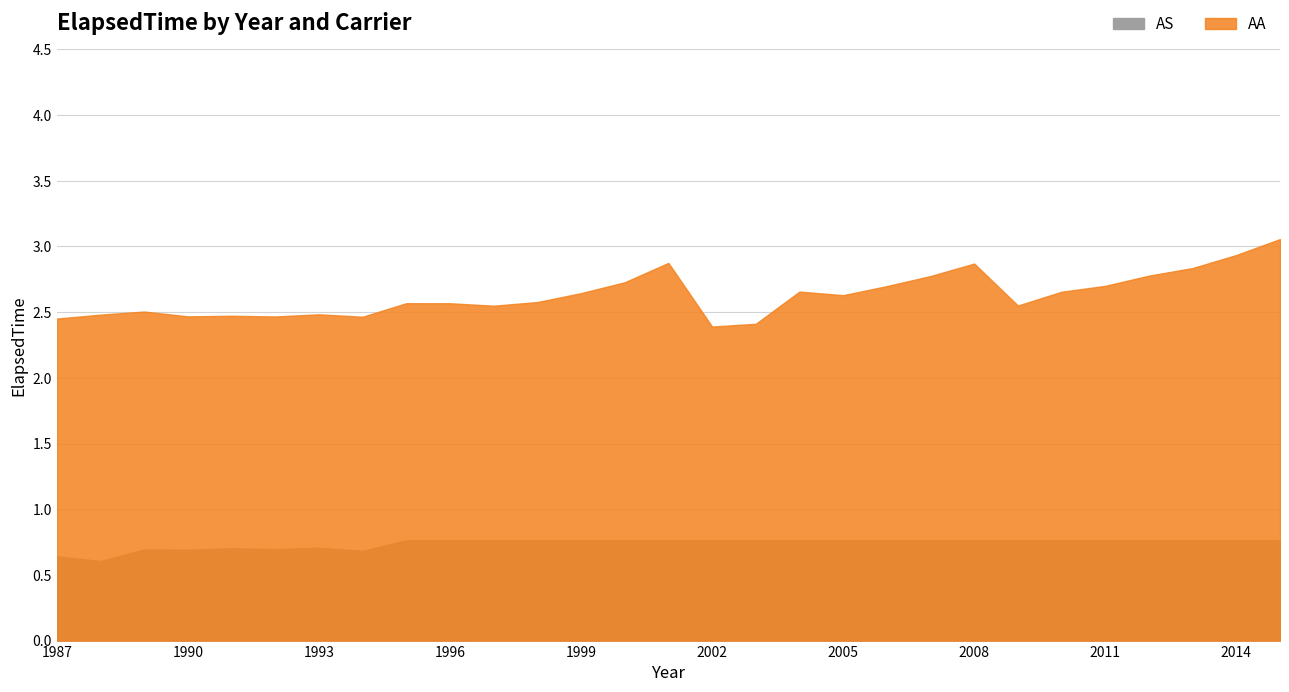

Between 2003 and 2014, which series saw the biggest shift?

AA